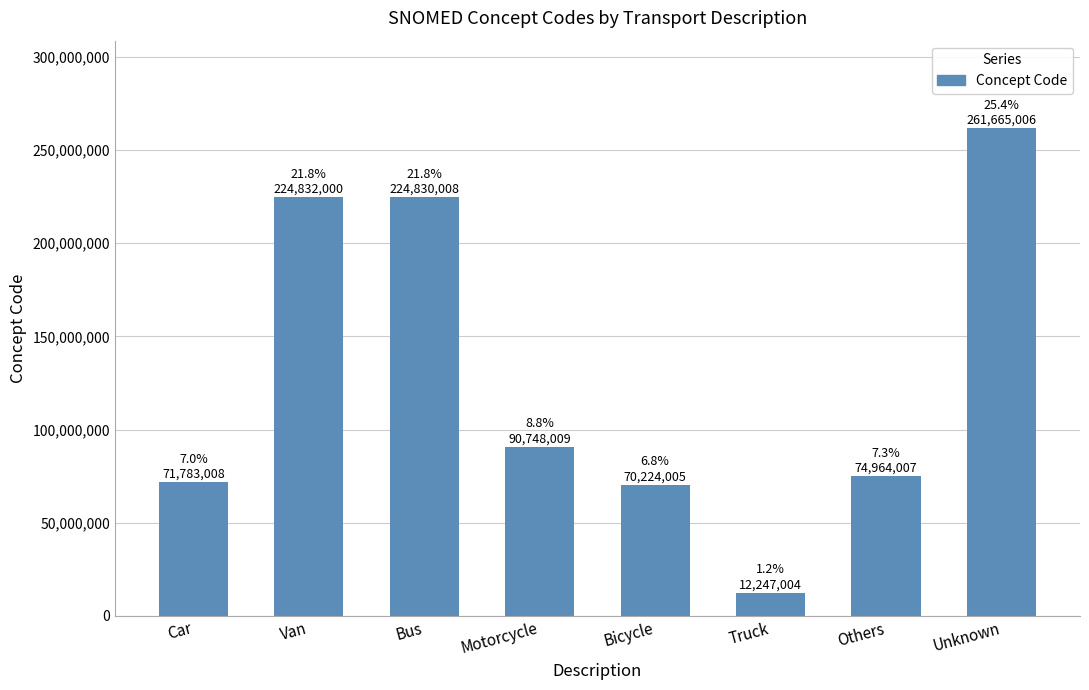

What is the sum of all values?

1031293047